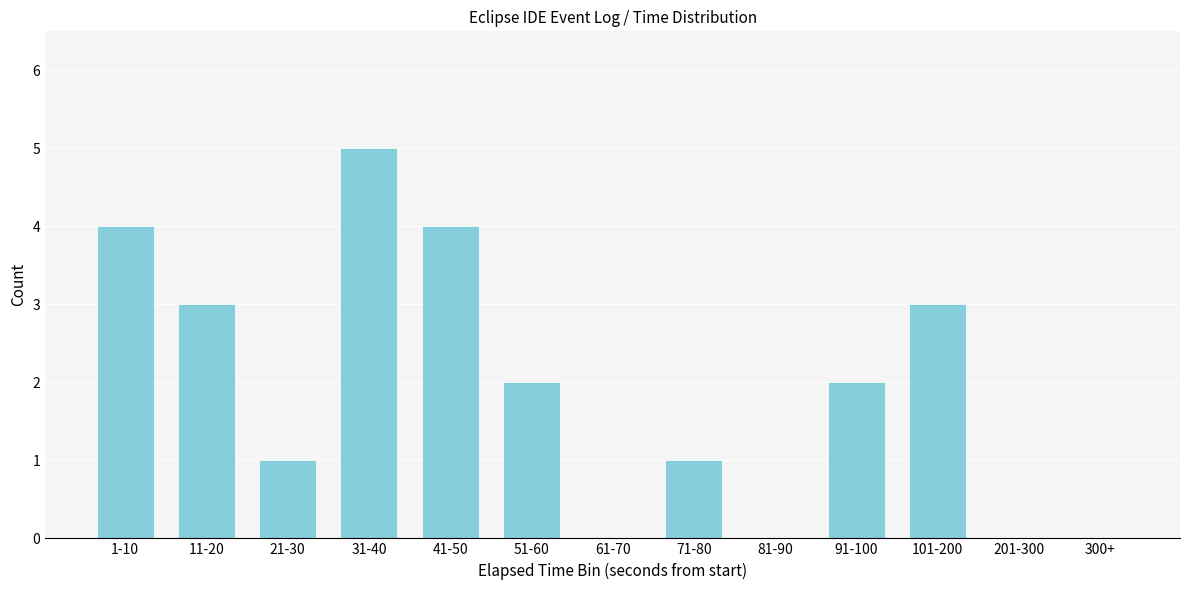

Reading left to right, list all the values displayed in this chart.

1-10=4	11-20=3	21-30=1	31-40=5	41-50=4	51-60=2	61-70=0	71-80=1	81-90=0	91-100=2	101-200=3	201-300=0	300+=0